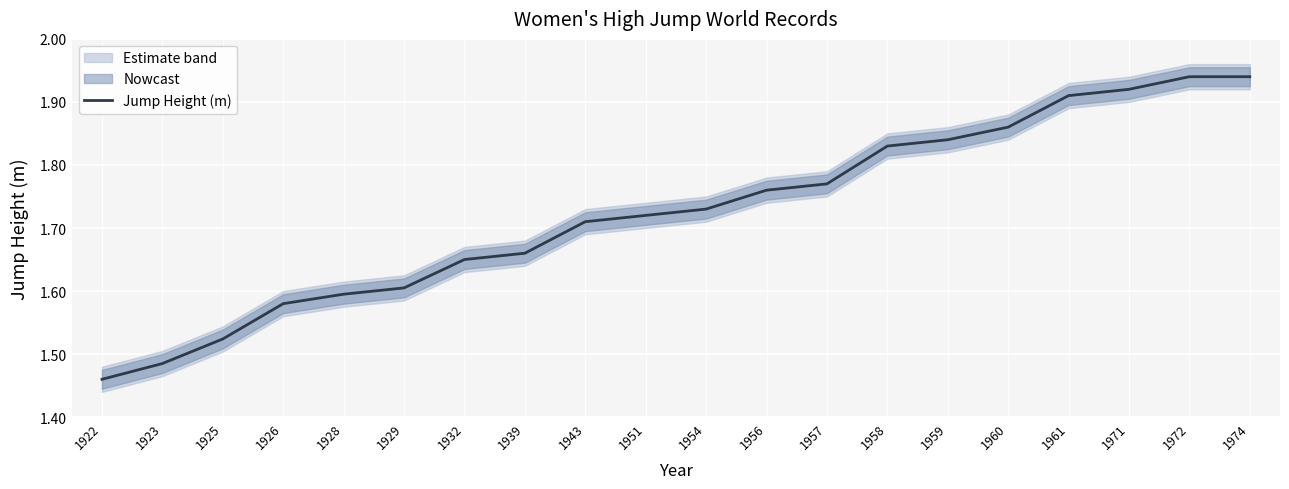

Reading left to right, transcribe all the data shown in this chart.

1922=1.5	1923=1.5	1925=1.5	1926=1.6	1928=1.6	1929=1.6	1932=1.6	1939=1.7	1943=1.7	1951=1.7	1954=1.7	1956=1.8	1957=1.8	1958=1.8	1959=1.8	1960=1.9	1961=1.9	1971=1.9	1972=1.9	1974=1.9